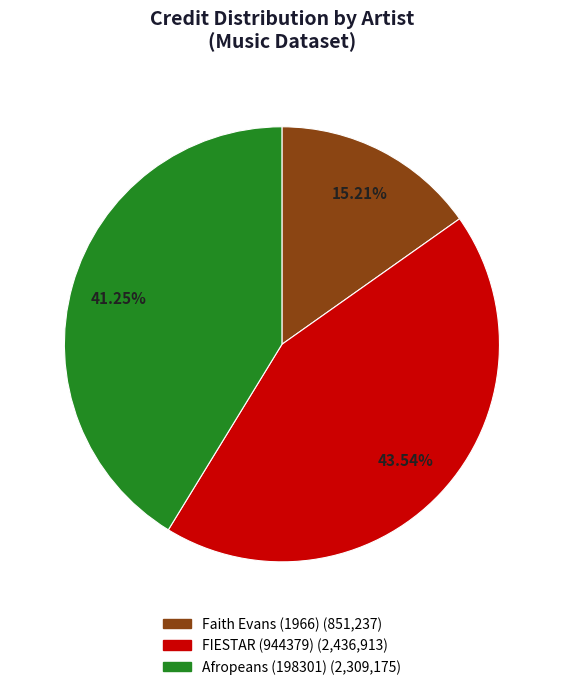

Combined, do FIESTAR (944379) and Faith Evans (1966) account for over 50%?

Yes